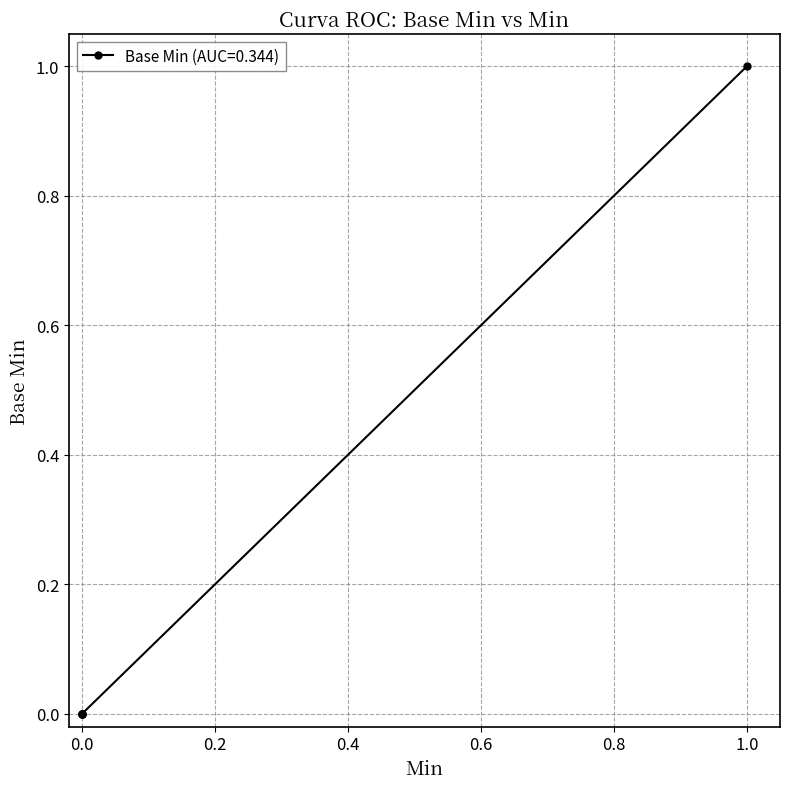

What is the difference between the maximum and minimum values?

1